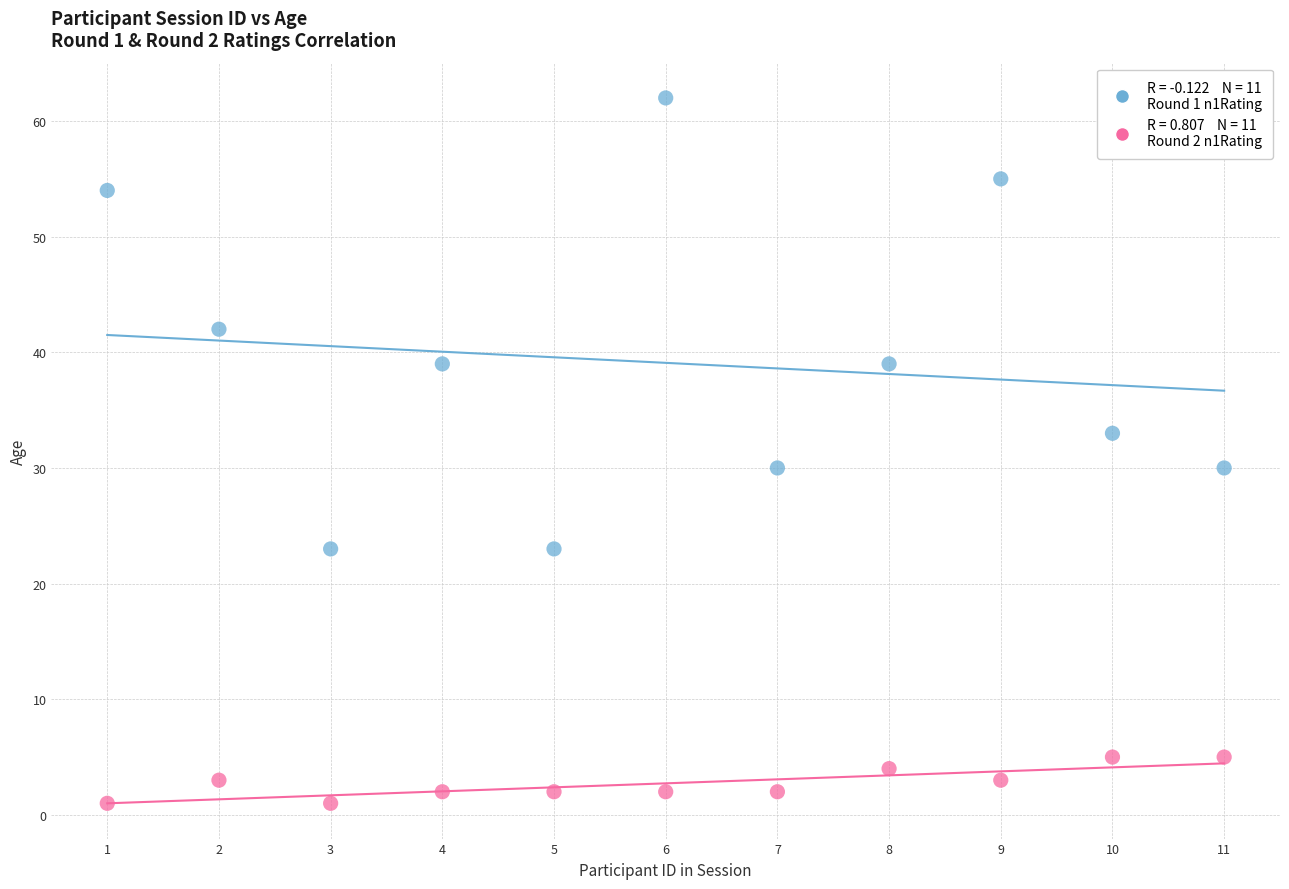

Across all data points, what is the range of X values (max minus min)?

10